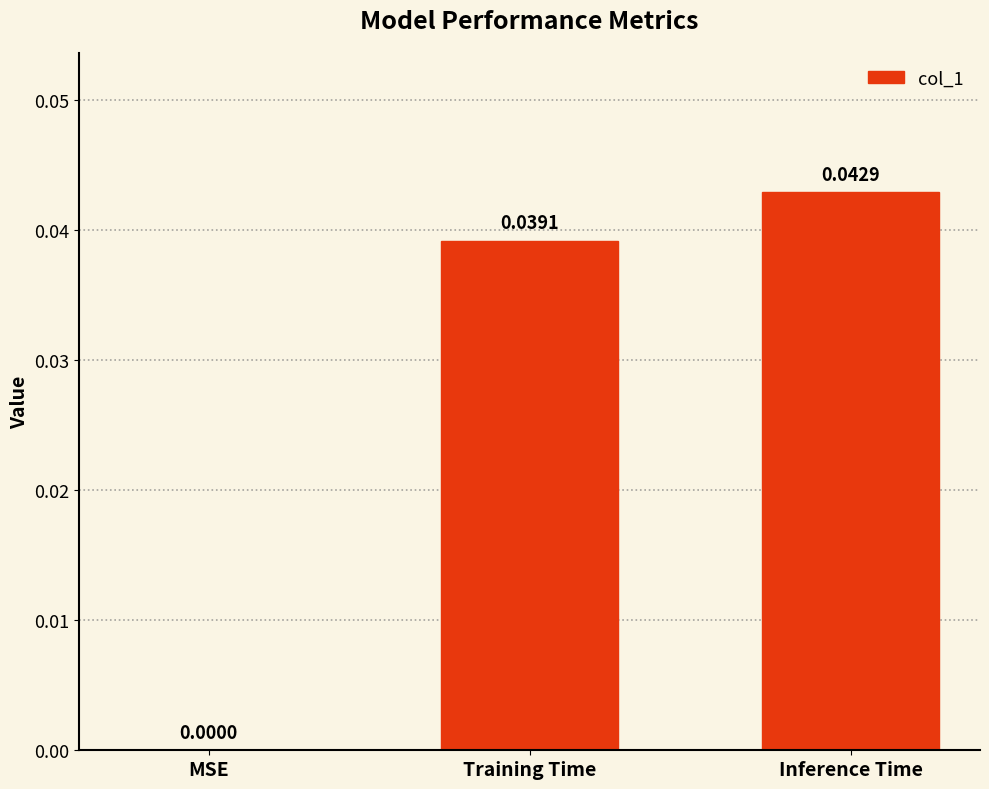

Which has a higher value, Training Time or Inference Time?

Inference Time